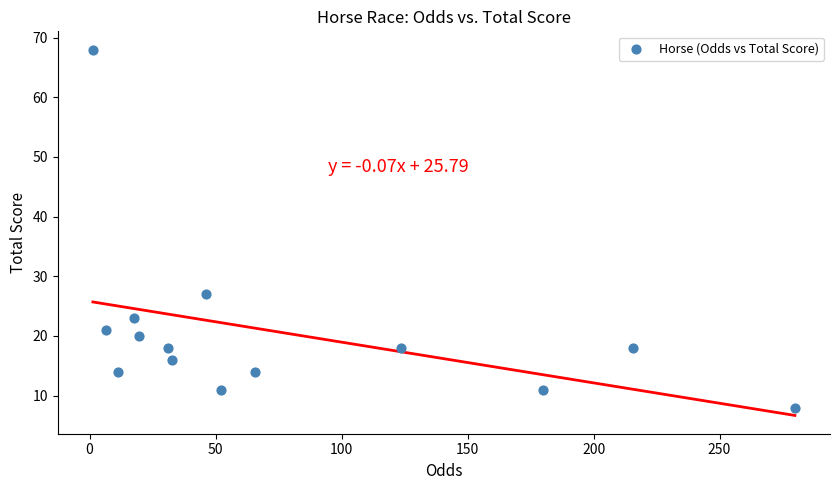

What Y value in the scatter plot is closest to 38?

27